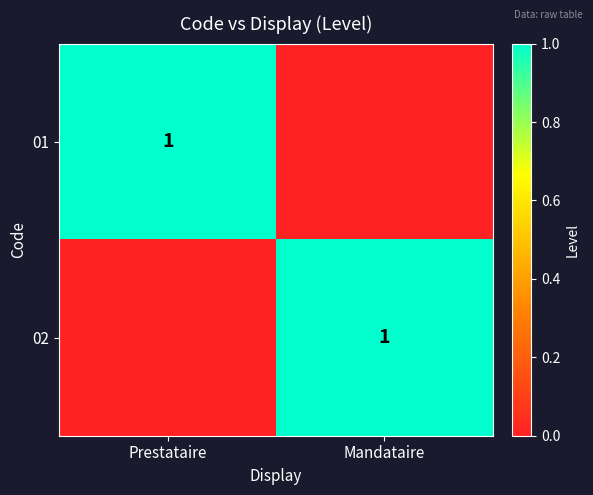

The 02 series shows 0 at Mandataire. True or false?

False